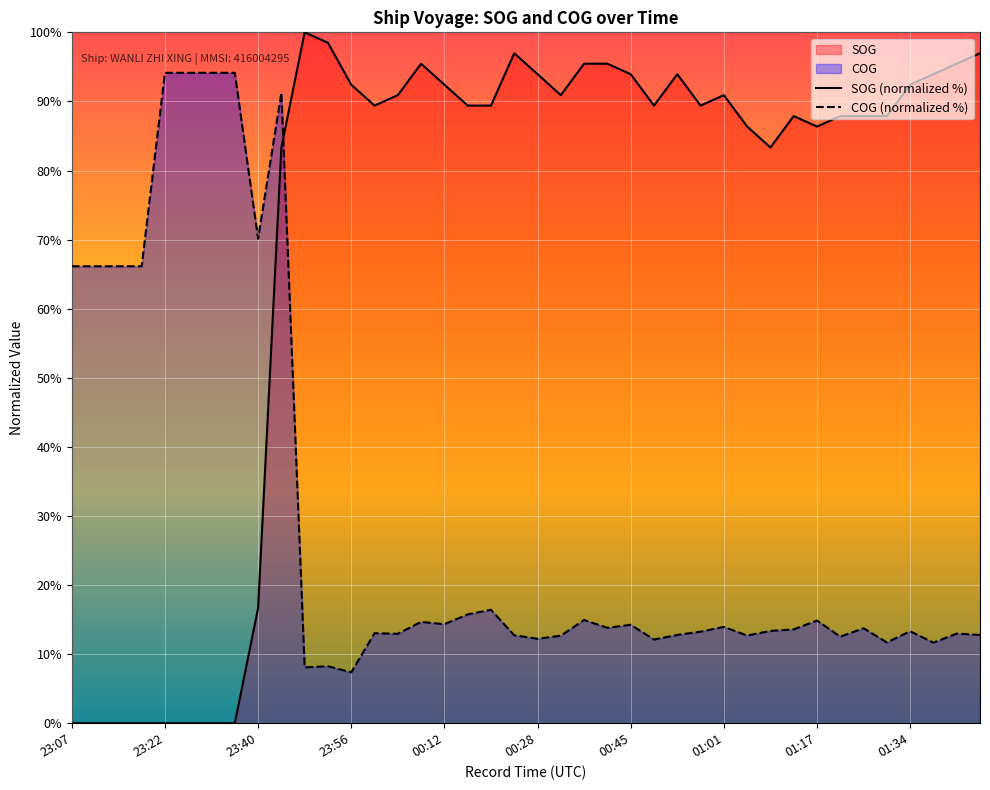

At which label does SOG (normalized %) first exceed 89?

10